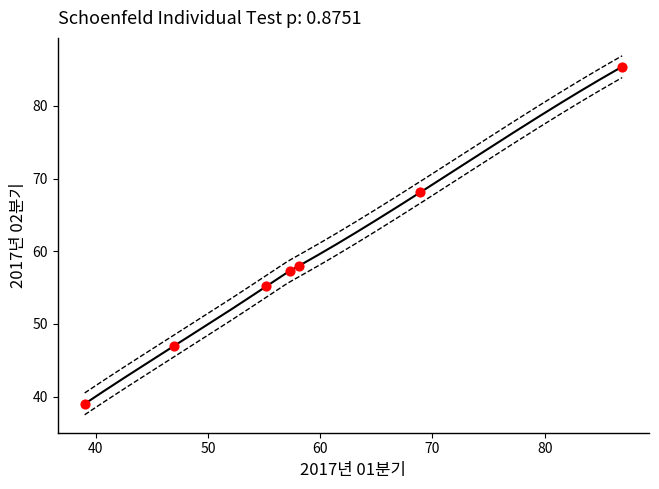

What is the average X value?

58.9